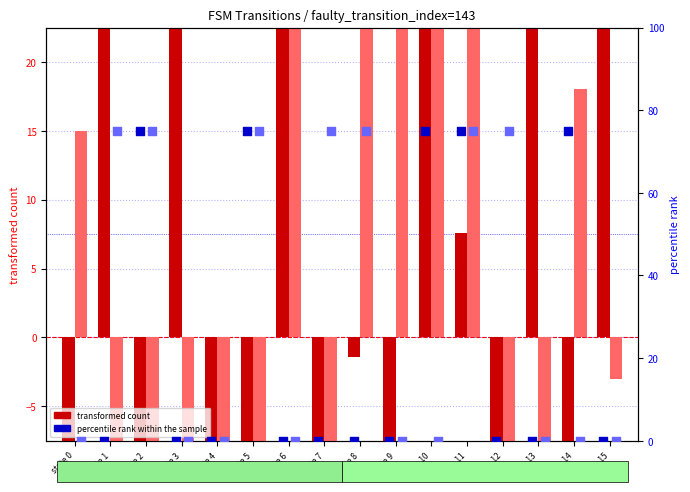

Which series has the largest Y range (max minus min)?

percentile rank (a)